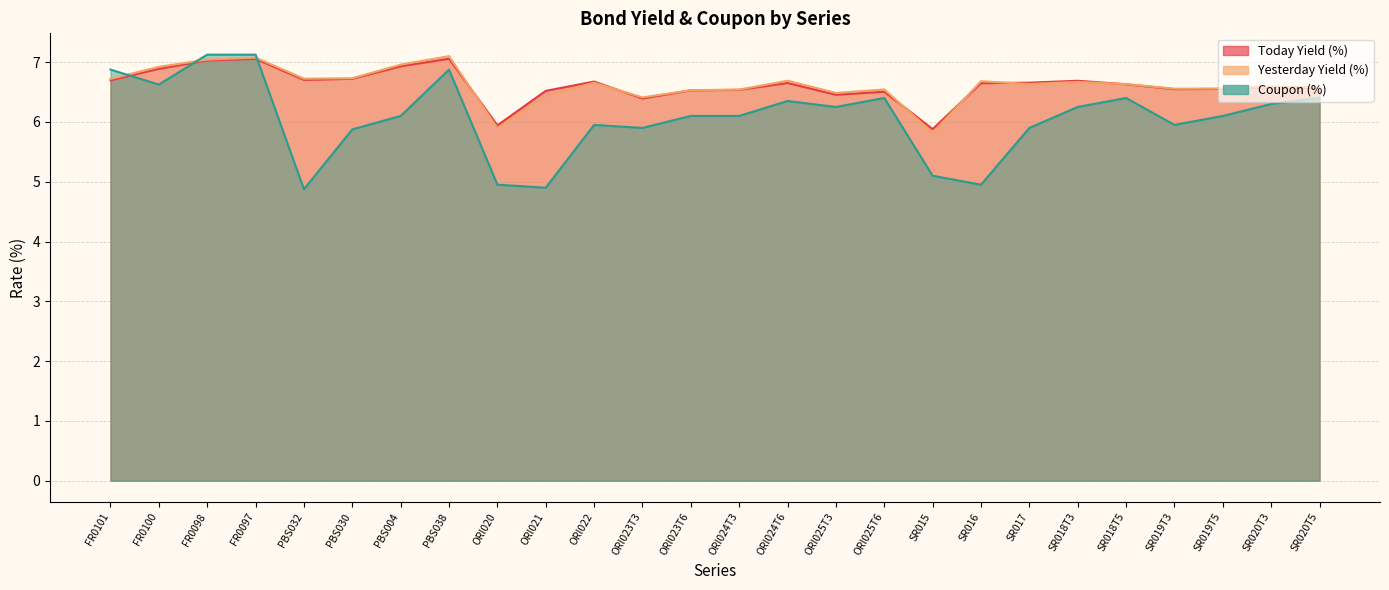

Rank the series at PBS038 from lowest to highest value.

Coupon (%), Today Yield (%), Yesterday Yield (%)